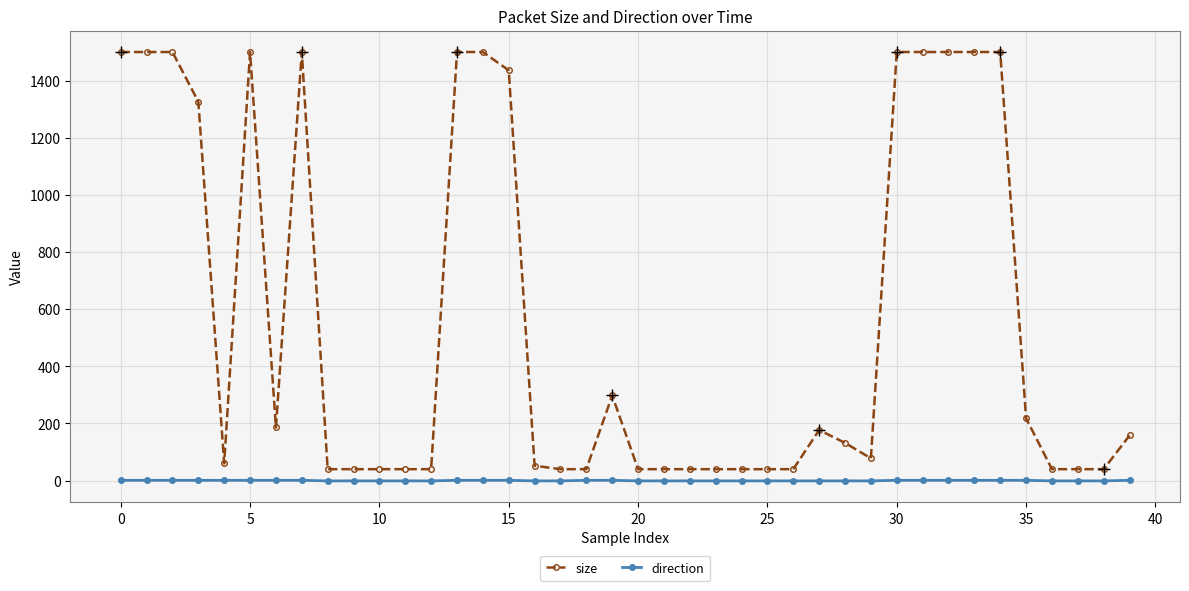

What is the difference between the maximum and minimum values in the size series?

1460